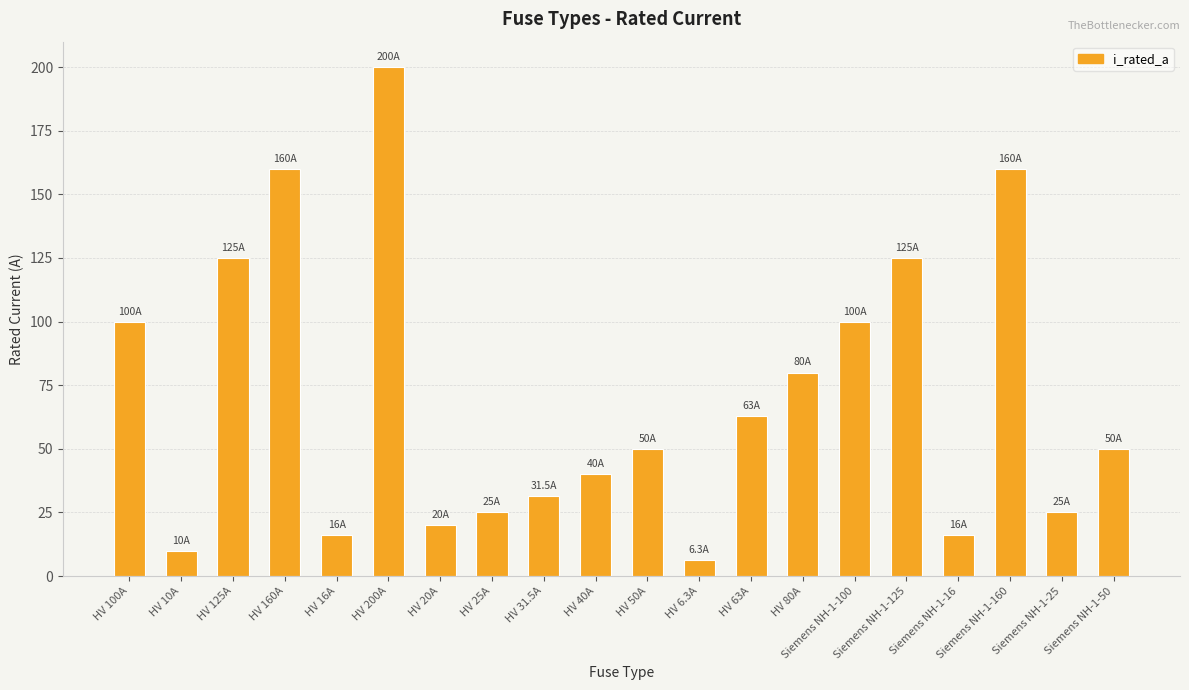

What is the label of the 8th bar from the left?

HV 25A